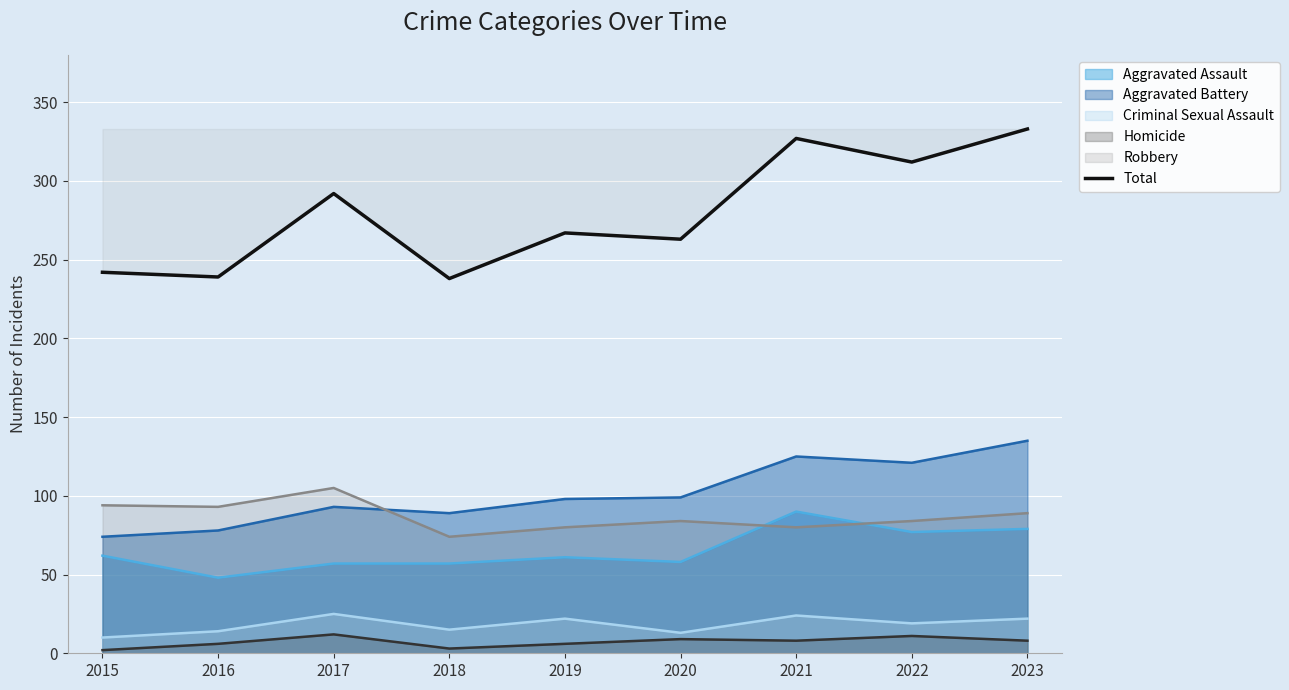

What is the difference between the values at 2023 and 2018?

95